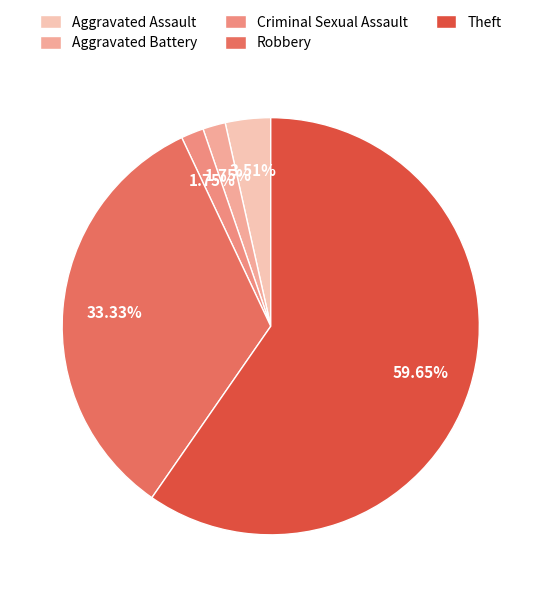

What is the change in value from Aggravated Battery to Theft?

+33